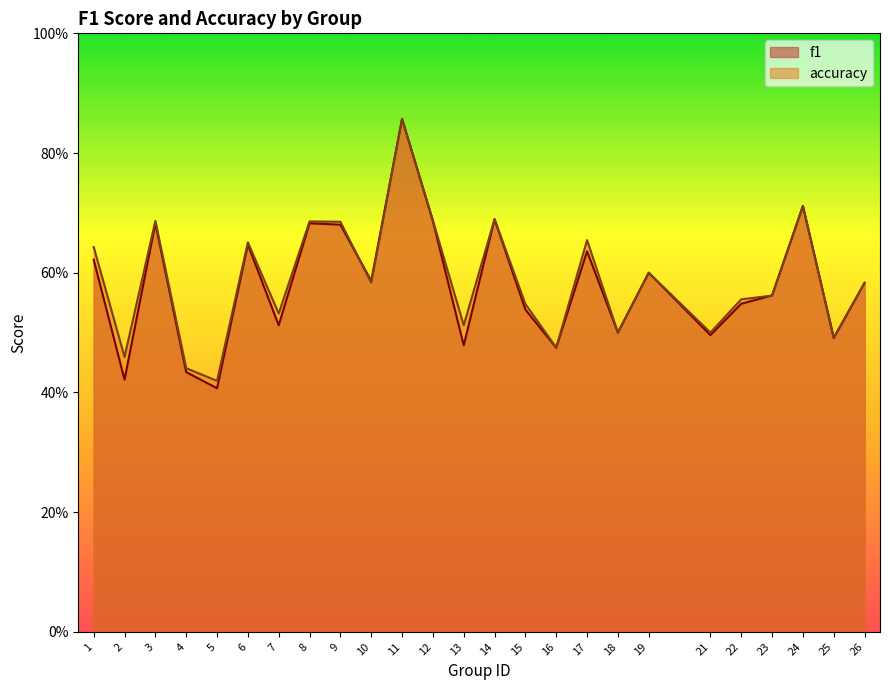

Is the value of f1 at 5 greater than the value of accuracy at 4?

No